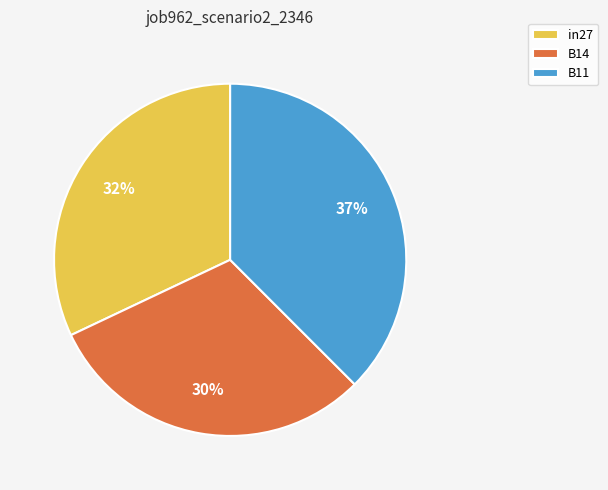

To the nearest percent, what is the combined percentage of B14 and B11?

68%